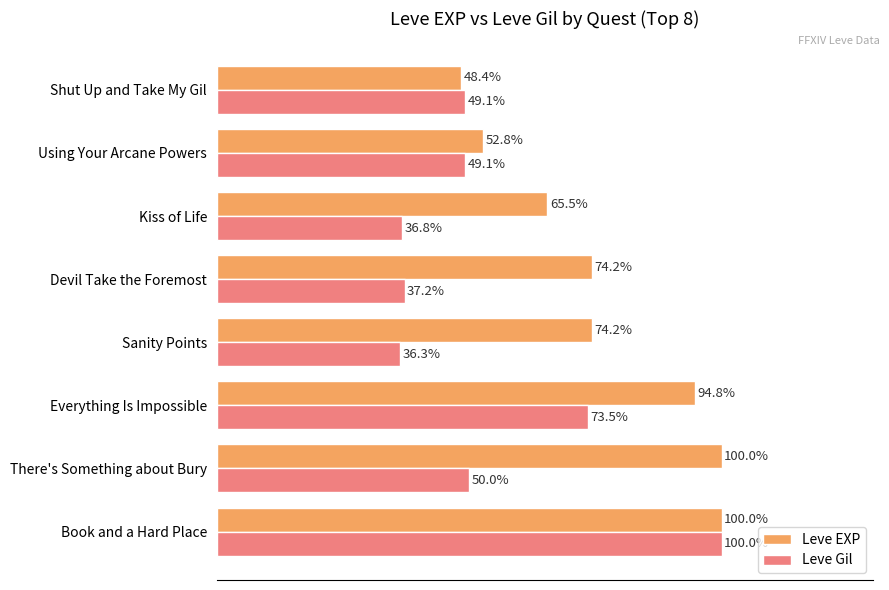

Between Everything Is Impossible and Kiss of Life, which series saw the biggest shift?

Leve Gil